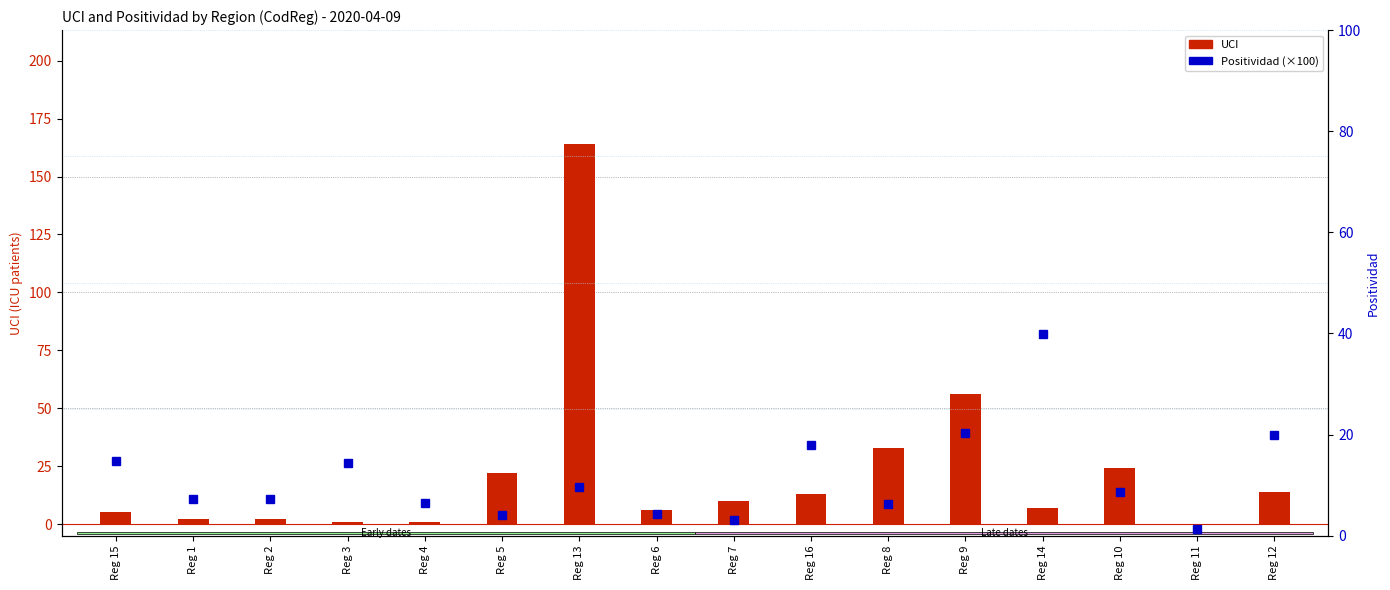

At Reg 4, list the series in order from smallest to largest.

UCI, Positividad